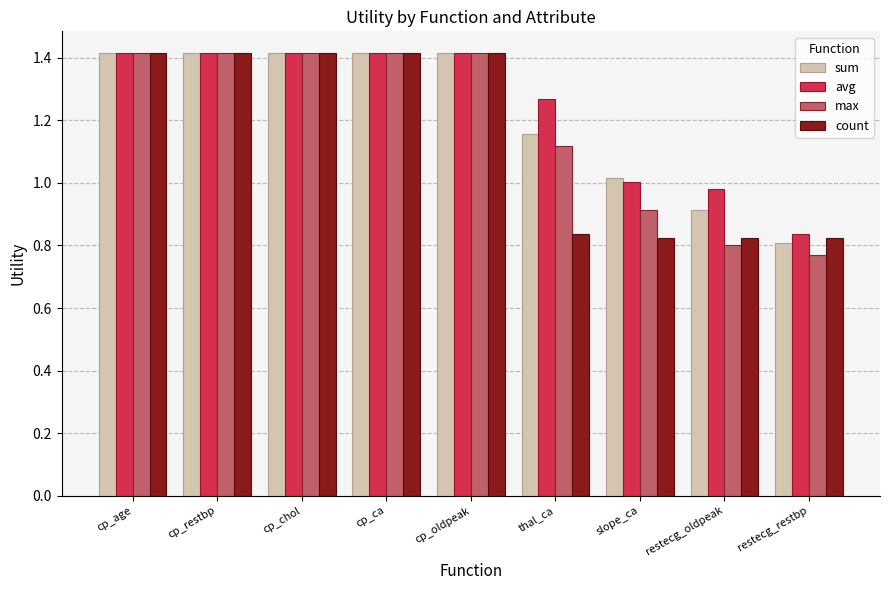

At how many categories does at least one series exceed 0?

9